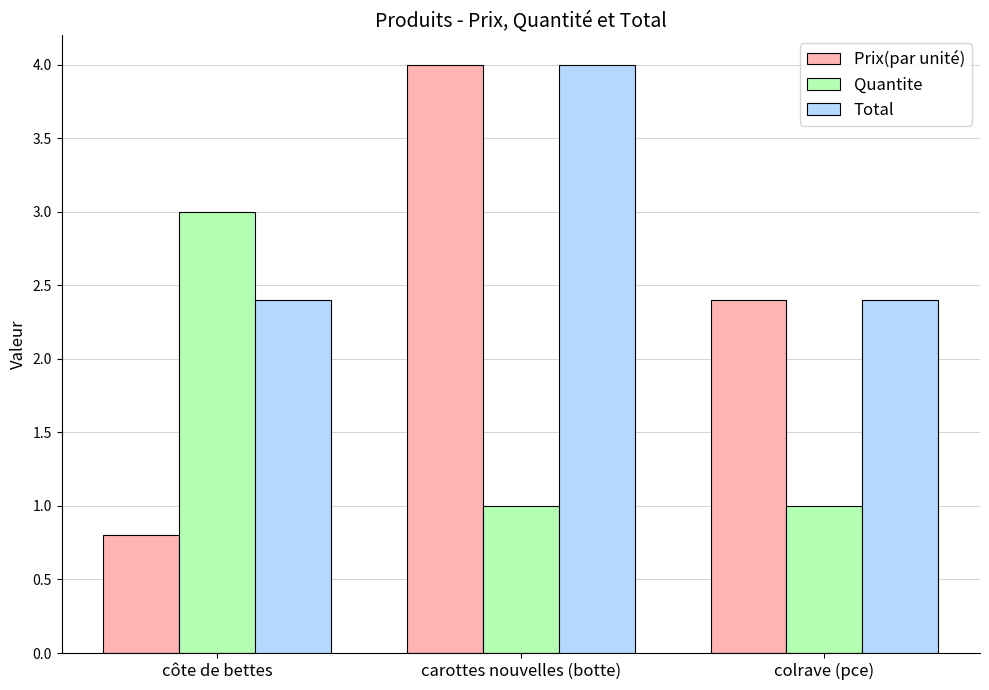

The value of Prix(par unité) at colrave (pce) is 3.4. True or false?

False